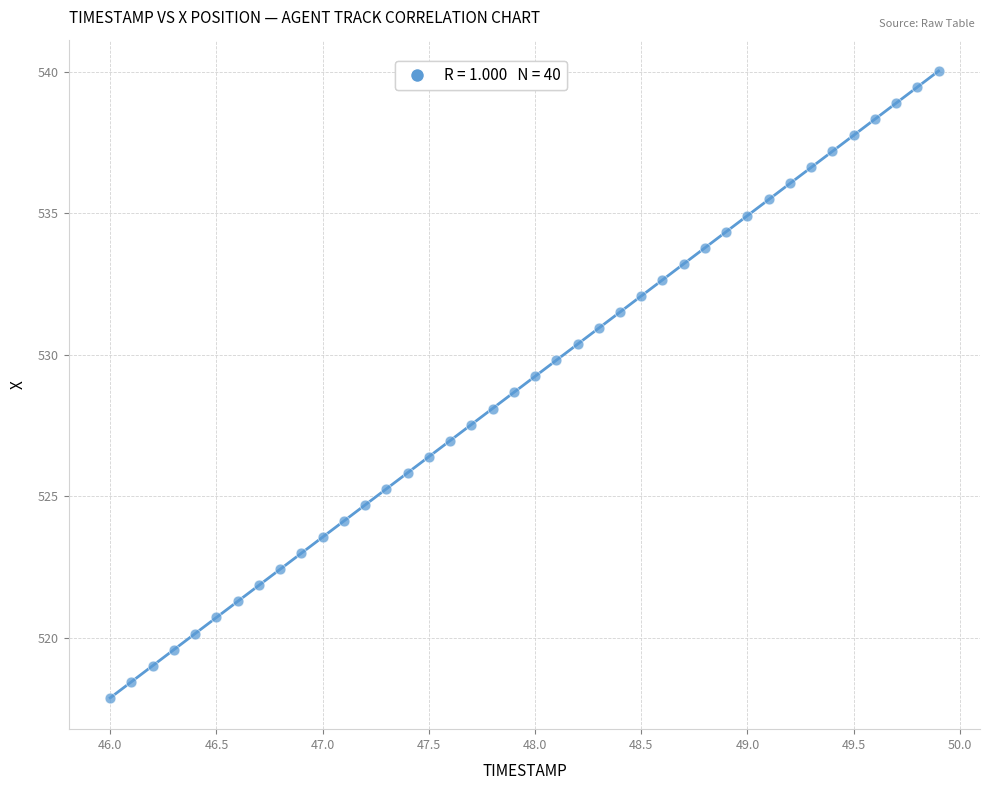

What is the range of X values (max minus min)?

3.9